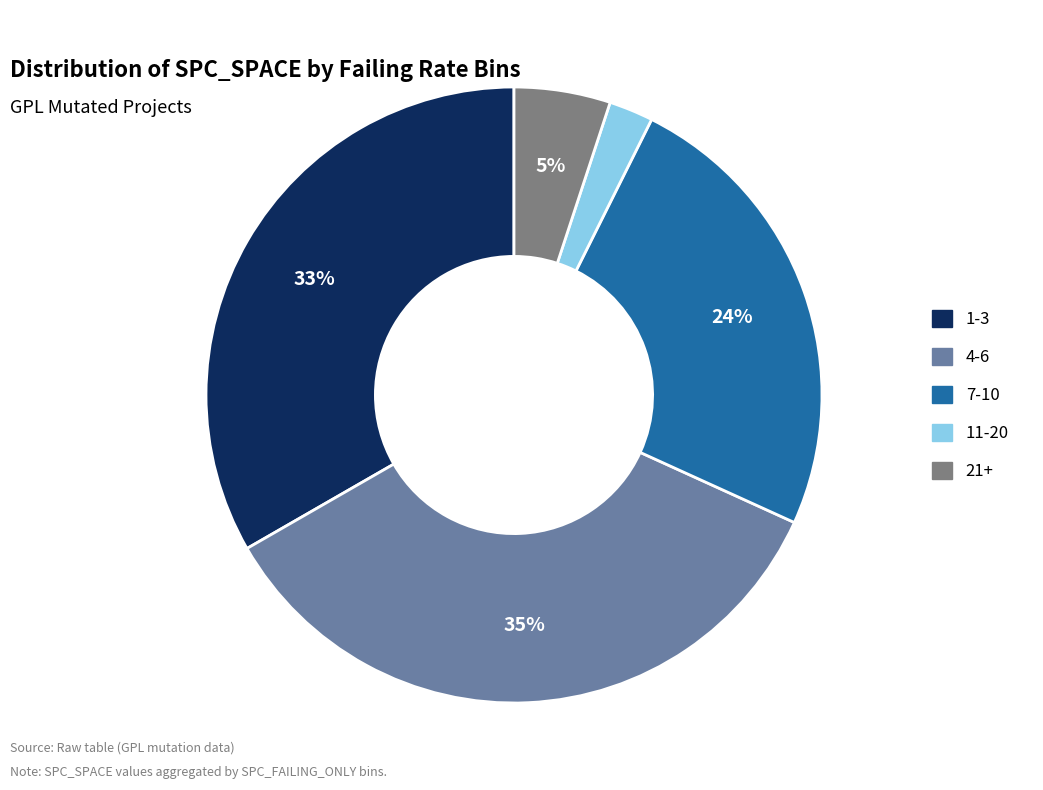

The 11-20 slice represents 13% of the pie. True or false?

False